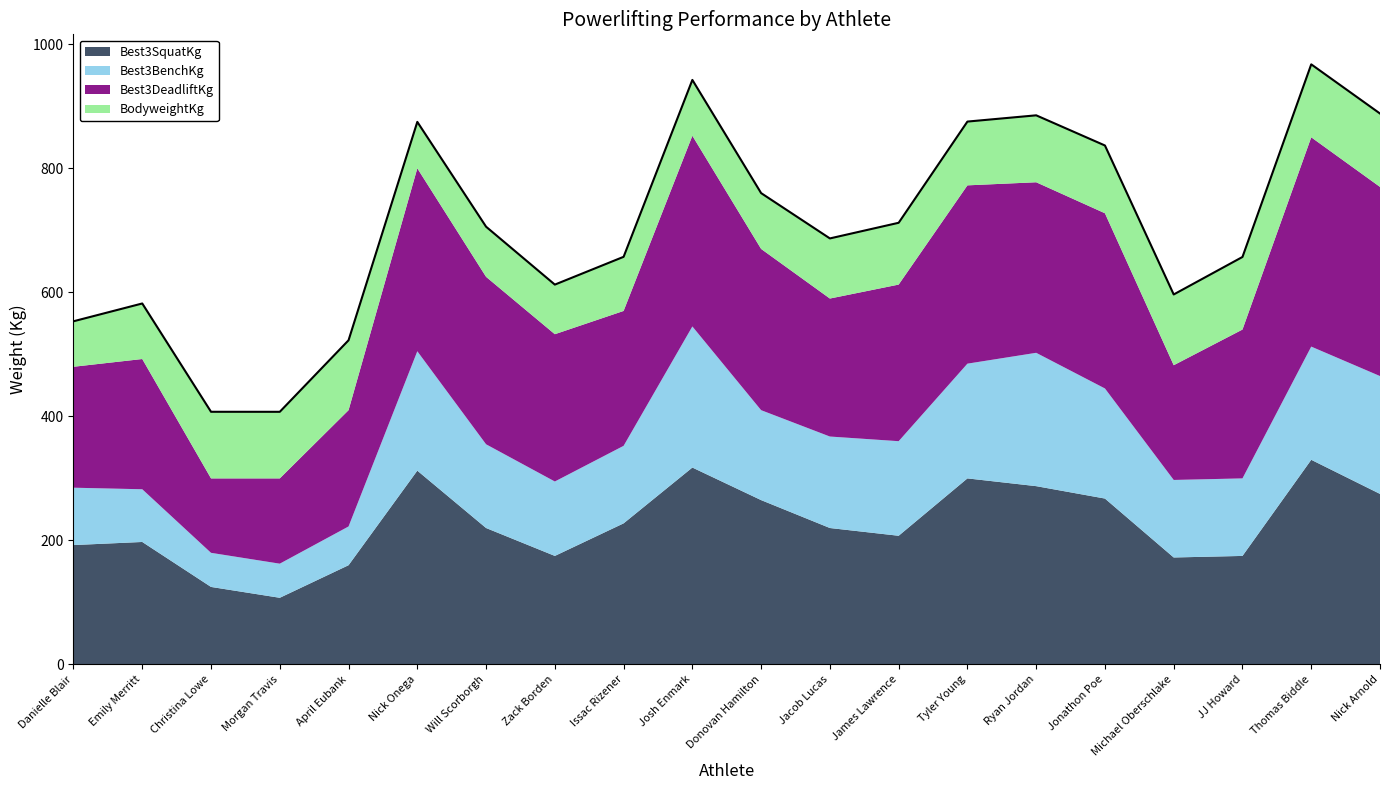

At which label does Best3SquatKg reach its minimum?

Morgan Travis